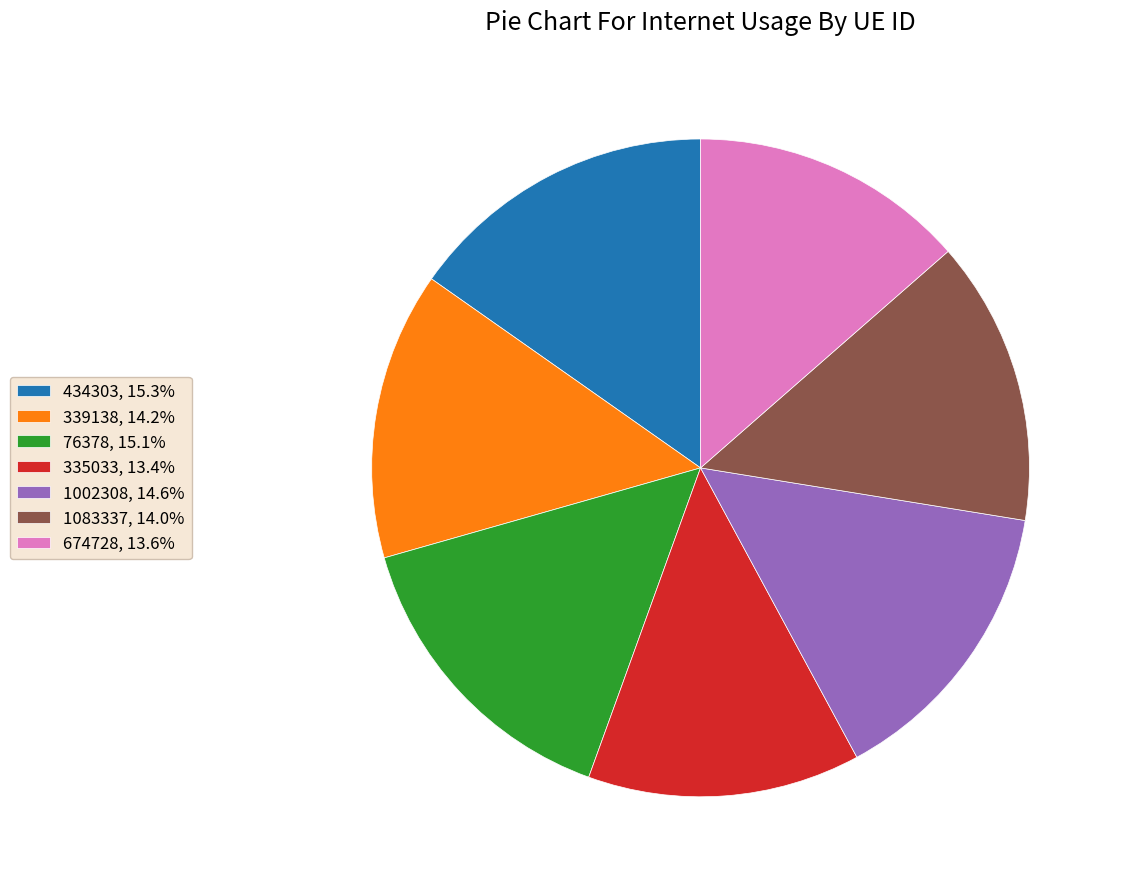

Count the number of slices in the pie.

7